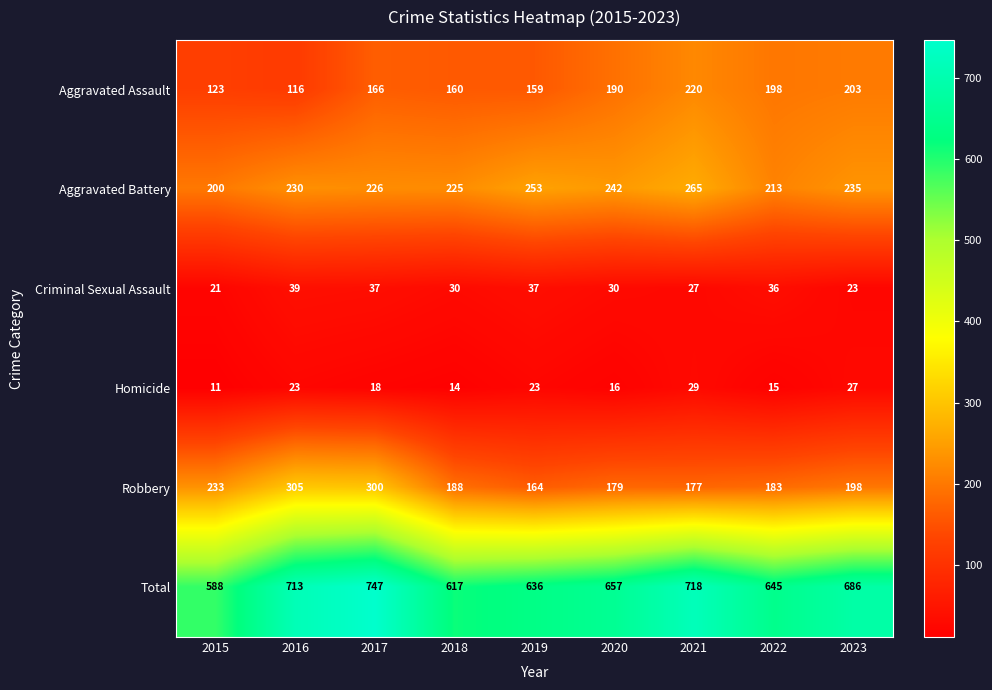

What is the highest value of the Aggravated Battery series?

265